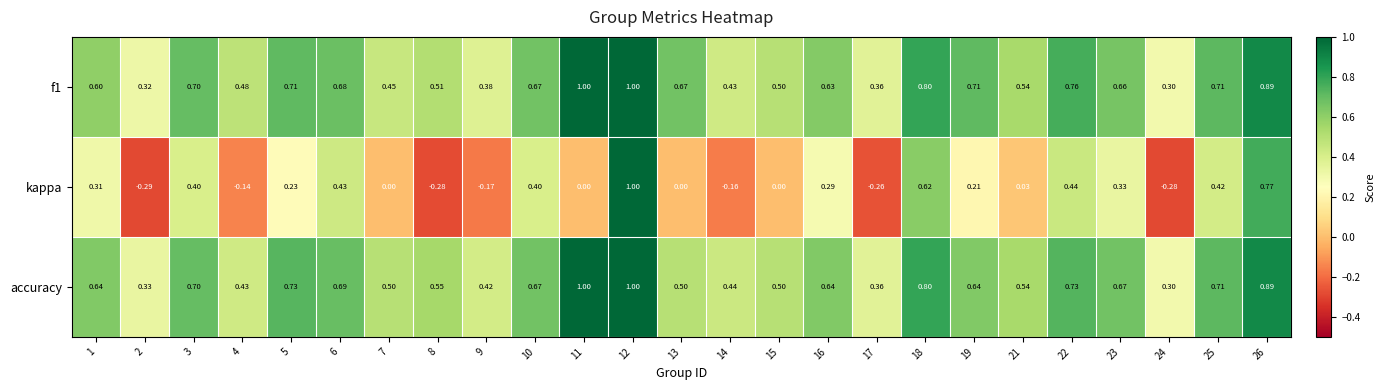

At which category is the sum across all series the highest?

12